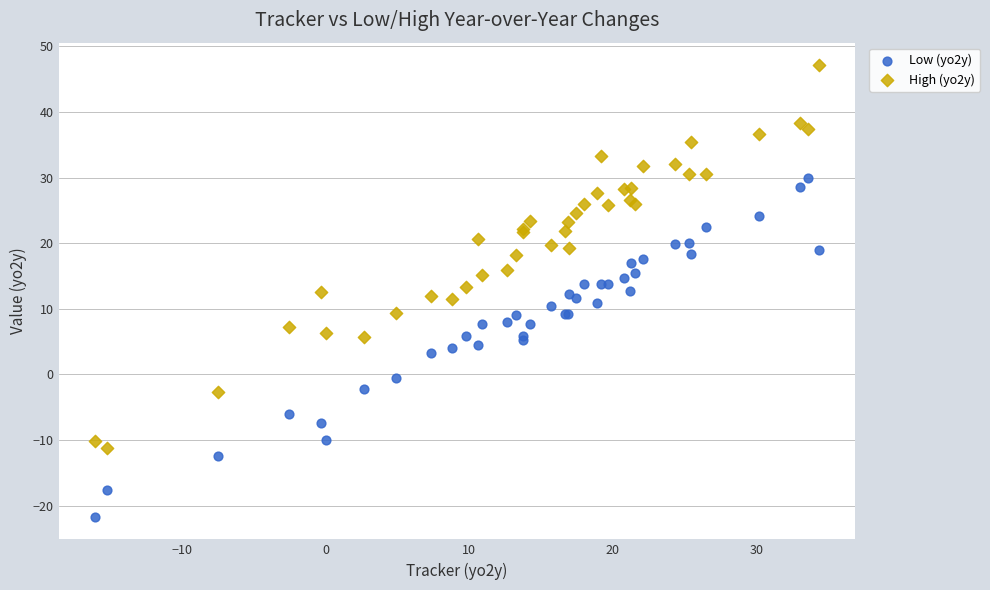

What is the X range (max minus min) for the scatter plot?

50.4